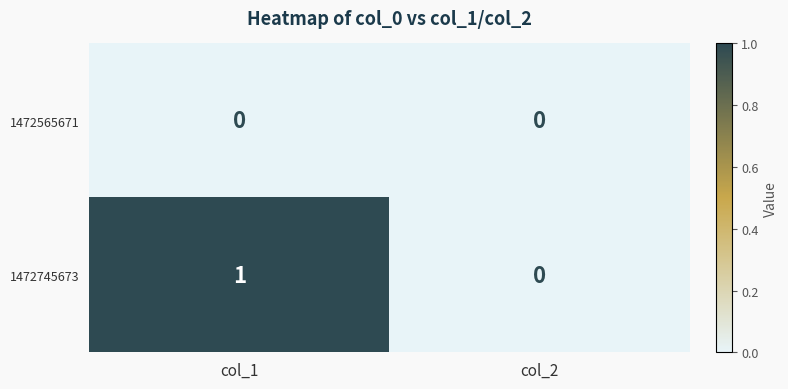

The value of 1472565671 at col_2 is 0. True or false?

True